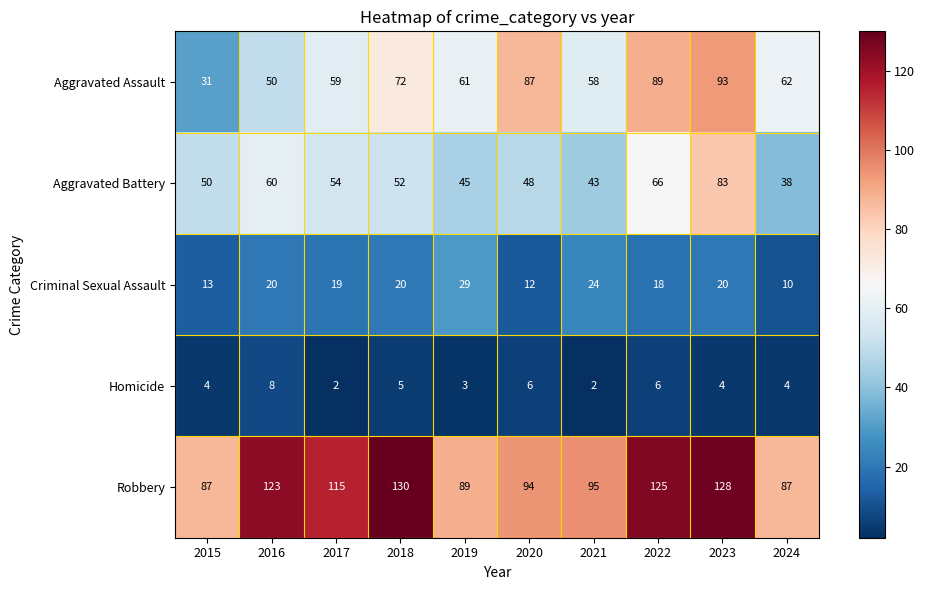

Rank the series at 2023 from lowest to highest value.

Homicide, Criminal Sexual Assault, Aggravated Battery, Aggravated Assault, Robbery